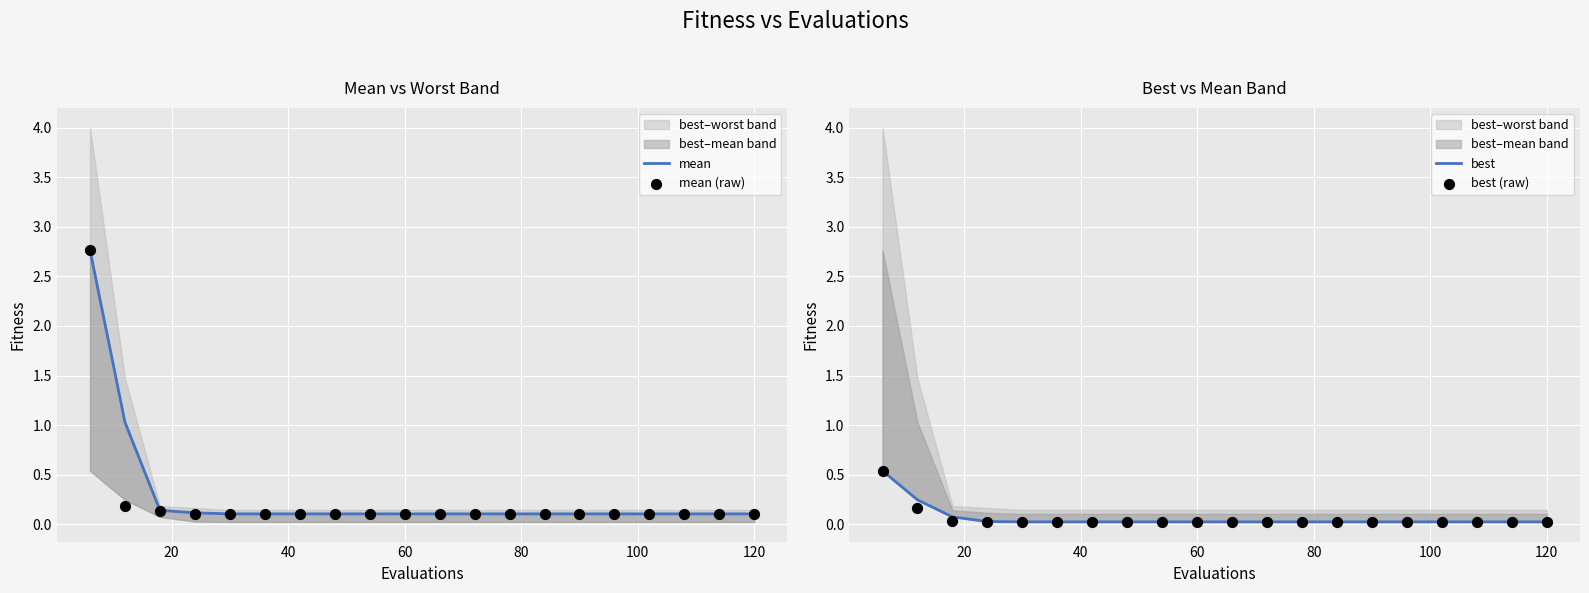

Which series has the largest total across all categories?

mean